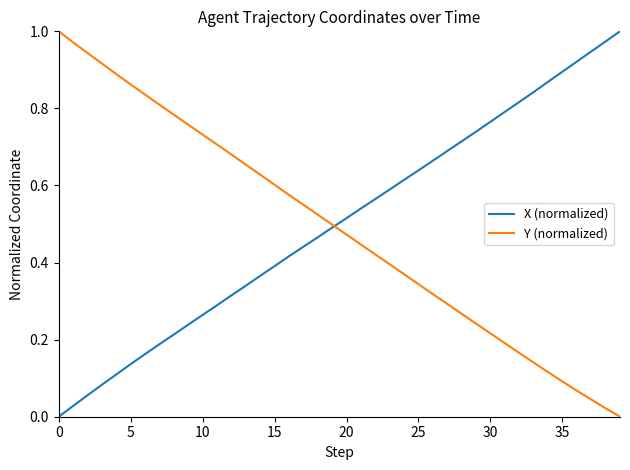

What are all the series names shown in the legend?

X (normalized), Y (normalized)